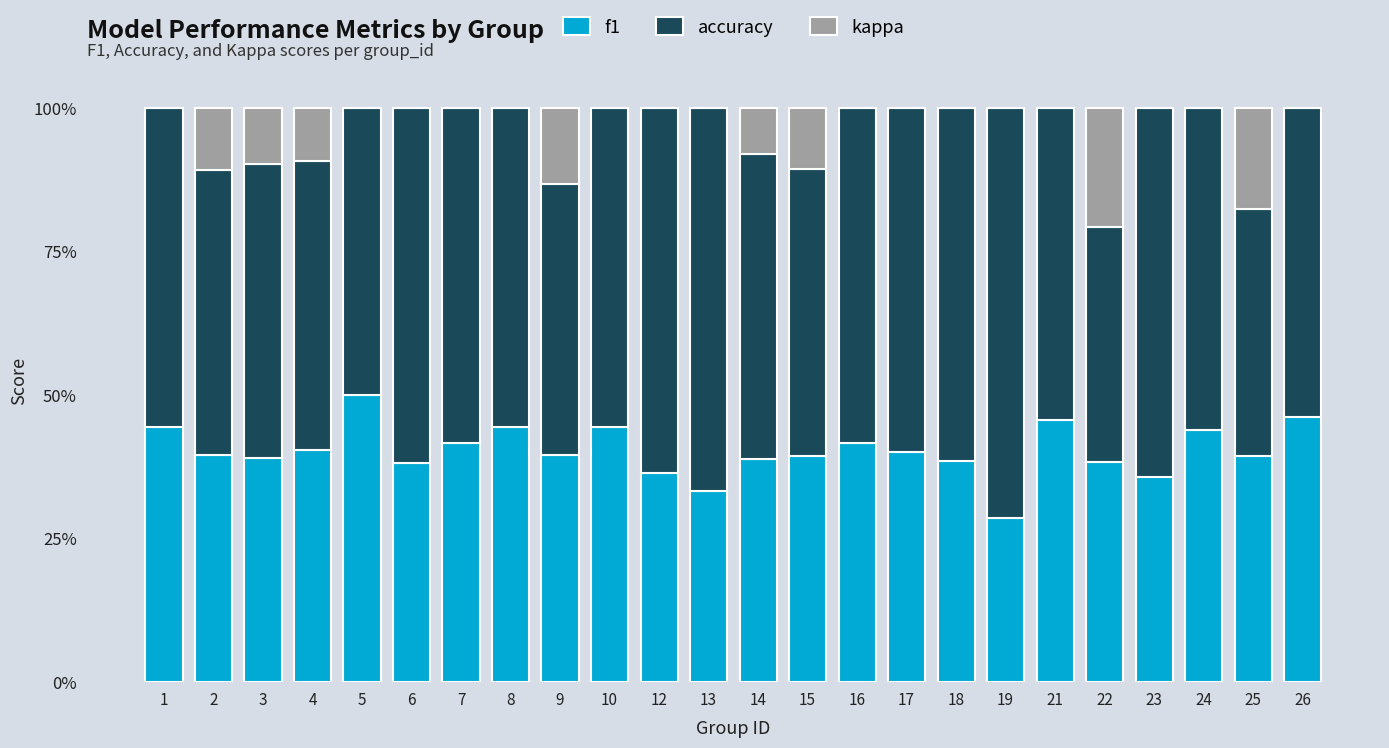

True or false: f1 has a value of 45.7 at 21.

True